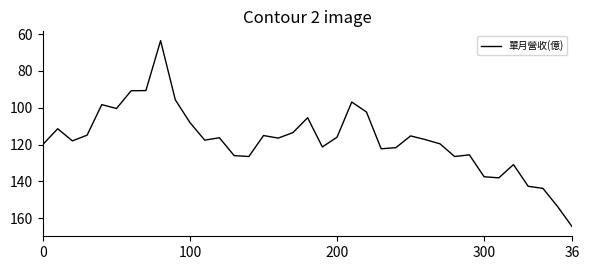

How many lines are shown in the chart?

1